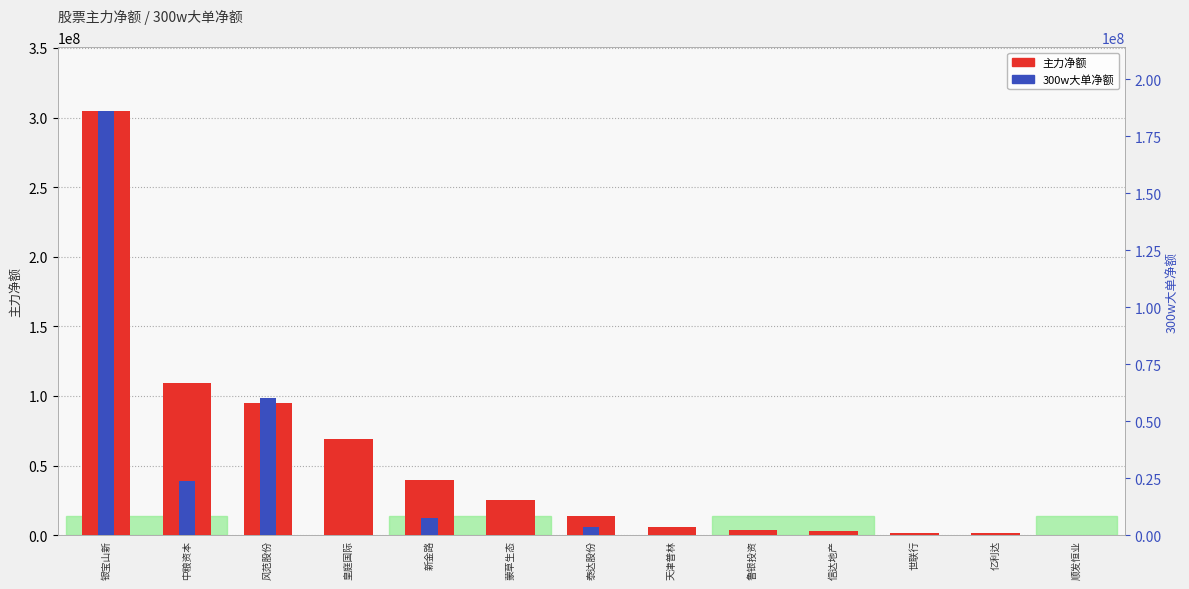

What is the value of the 主力净额 bar at the 9th from the left?

3880575